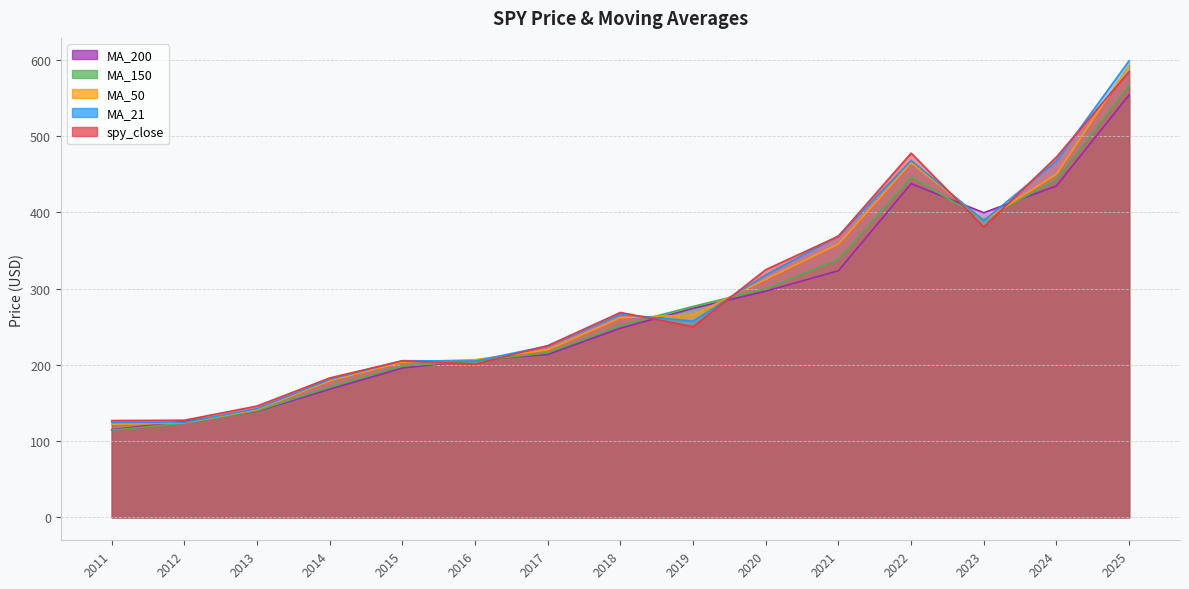

Reading left to right, list all the values displayed in this chart.

spy_close: 127.0	127.5	146.1	182.9	205.4	201.0	225.2	268.8	250.2	324.9	368.8	477.7	380.8	472.6	584.6
MA_21: 124.8	124.6	142.8	181.1	205.5	205.0	224.9	266.3	257.3	318.1	369.1	468.1	389.1	467.7	598.8
MA_50: 122.0	124.1	141.5	179.2	203.9	206.9	219.8	261.8	265.4	312.2	358.5	465.1	389.4	450.2	592.8
MA_150: 114.4	123.7	139.8	171.0	198.8	204.9	216.1	251.8	276.7	300.0	338.7	446.5	390.6	443.4	566.6
MA_200: 114.9	126.0	139.3	168.2	195.9	206.2	213.7	248.2	274.2	296.7	323.5	437.6	399.6	434.7	554.1